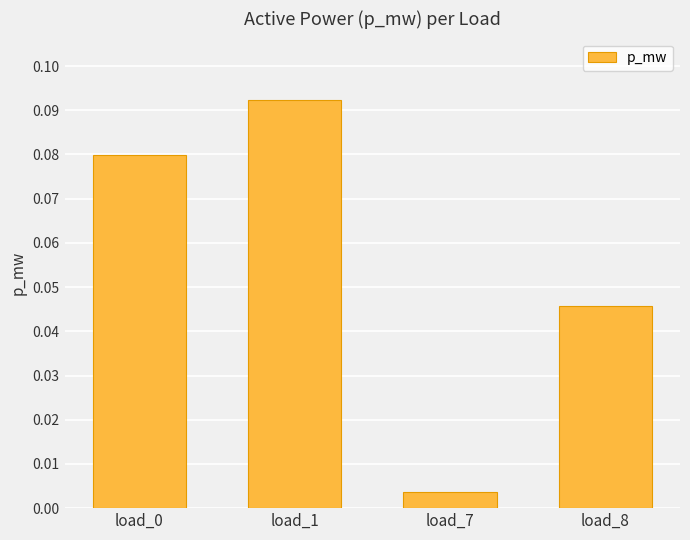

Are the bars grouped side by side (vs. stacked)?

No